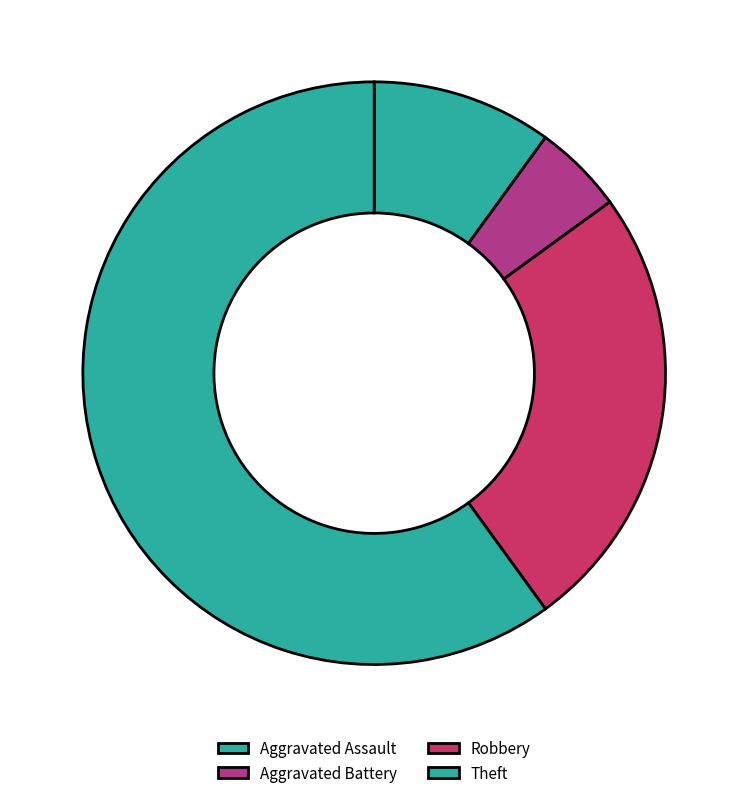

What is the largest slice in the pie chart?

Theft